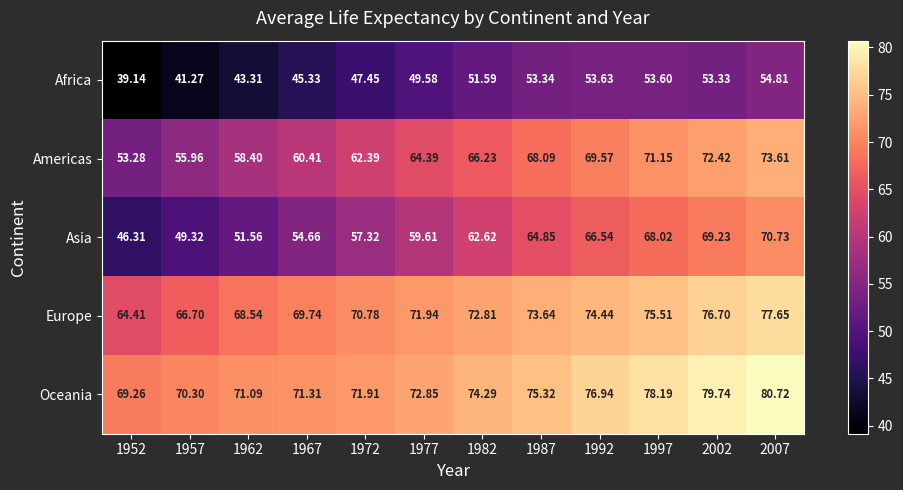

What is the total value across all series at 1962?

292.9